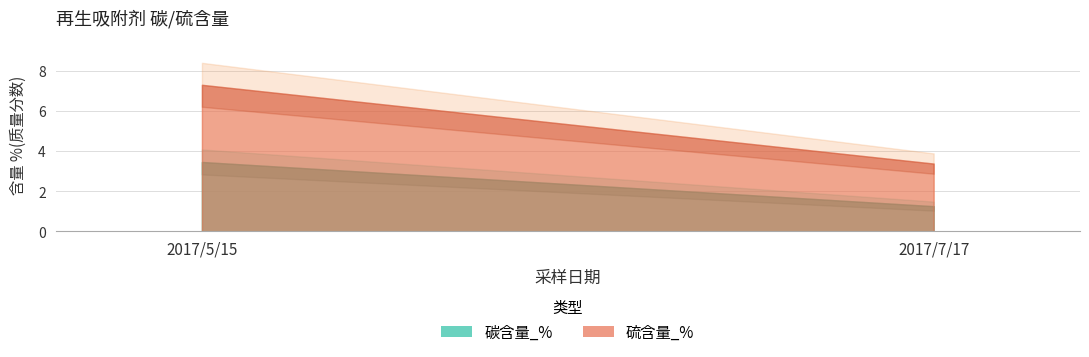

At which label does 硫含量_% first exceed 7?

2017/5/15